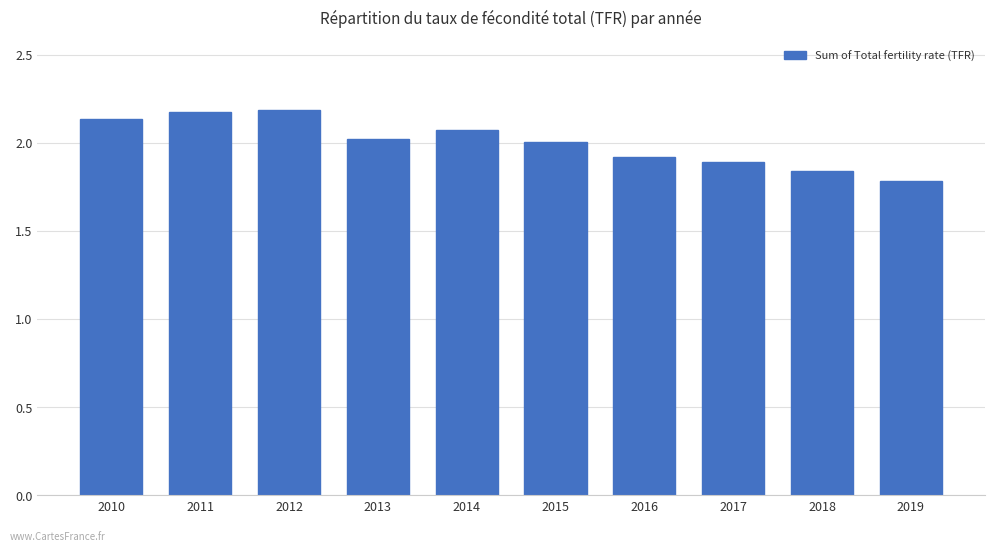

What is the difference between the values at 2017 and 2019?

0.1